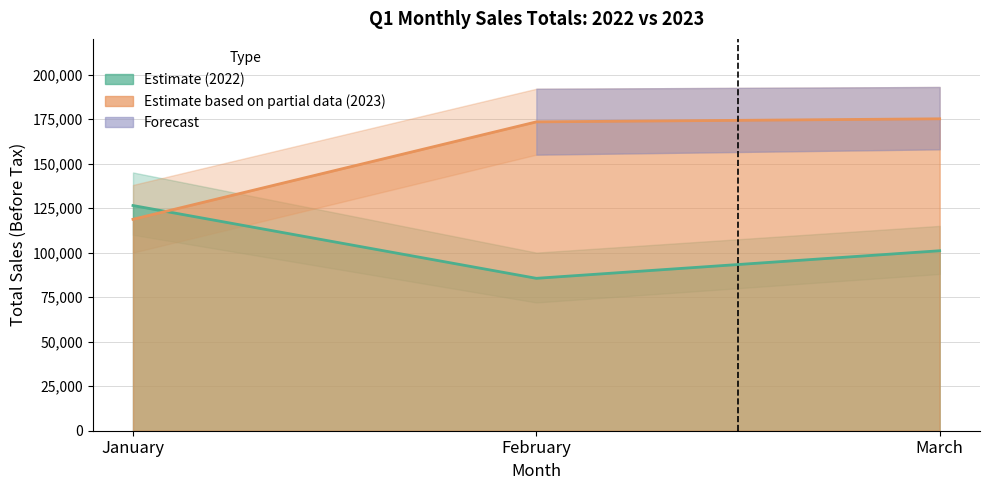

What is the value of the 2023_total point at the 1st from the left?

118710